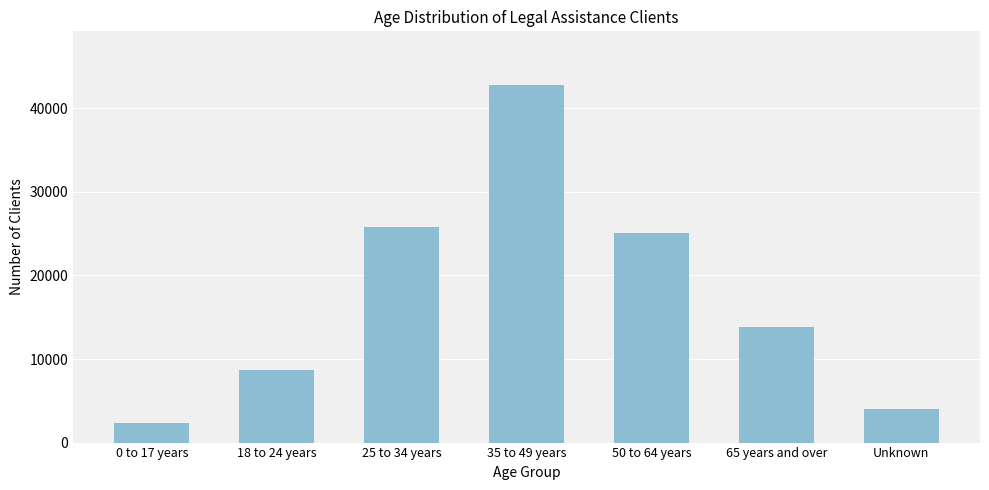

Reading right to left, extract all data points from this chart.

Unknown=4016	65 years and over=13797	50 to 64 years=25123	35 to 49 years=42800	25 to 34 years=25811	18 to 24 years=8630	0 to 17 years=2293